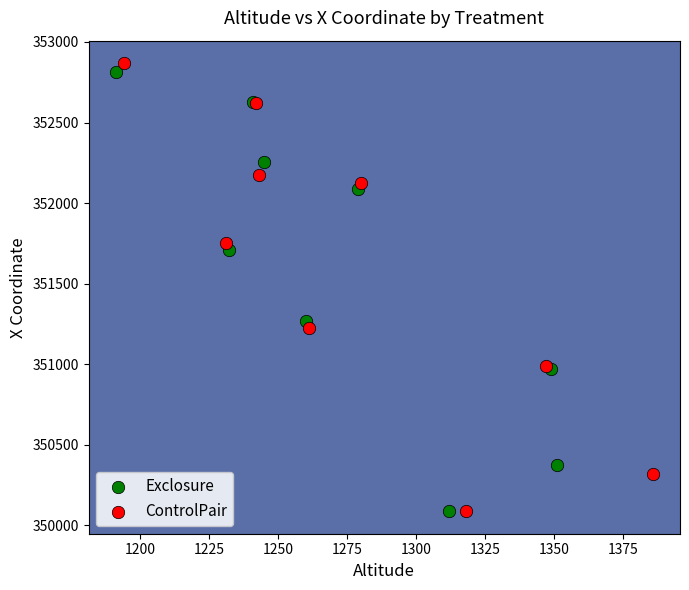

What are all the series names shown in the legend?

Exclosure, ControlPair